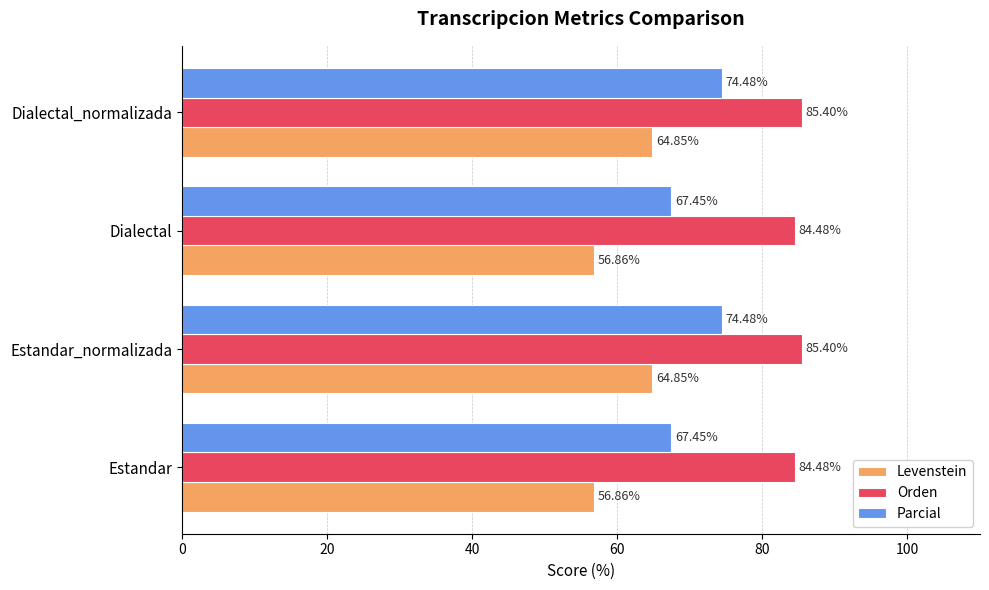

Rank the series by their maximum value, from lowest to highest.

Levenstein, Parcial, Orden